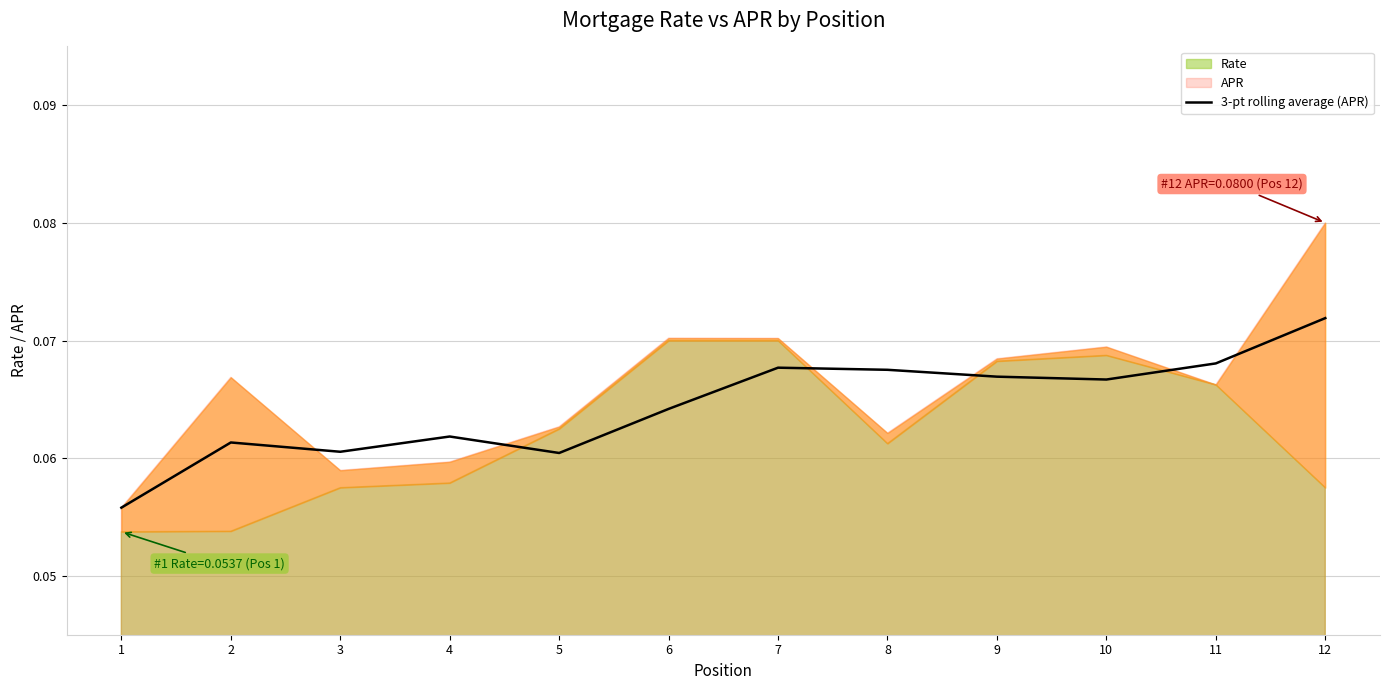

Which category has the highest value in the 3-pt rolling average (APR) series?

12